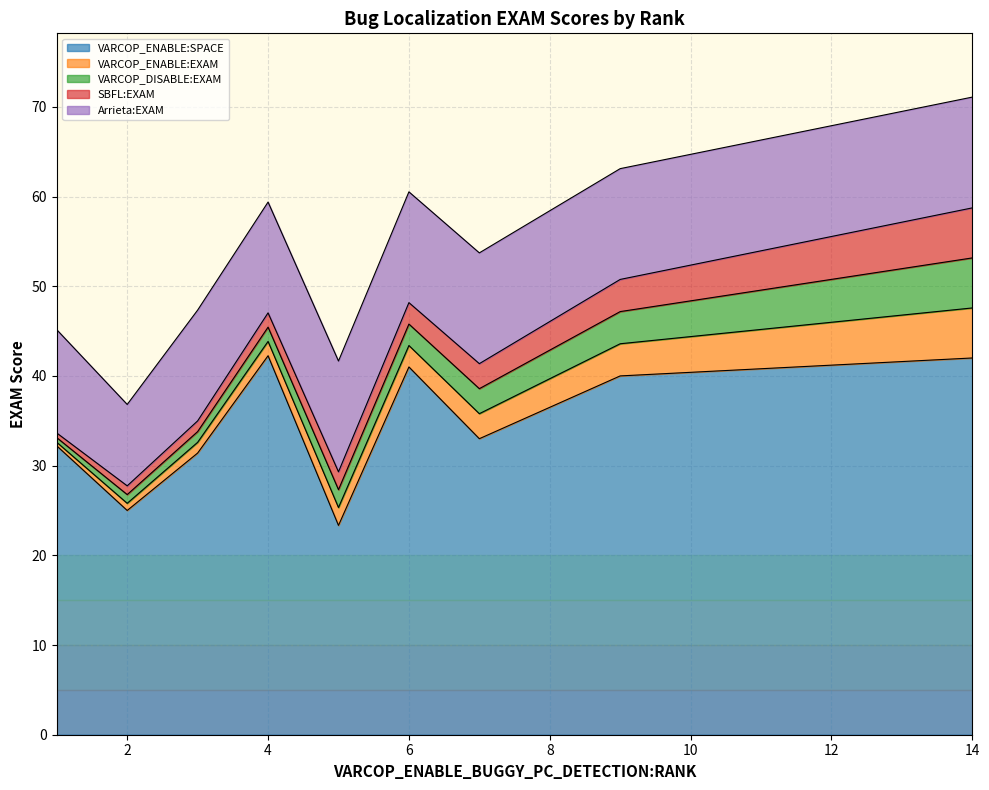

The value of SBFL:EXAM at 34 is 2.7. True or false?

False